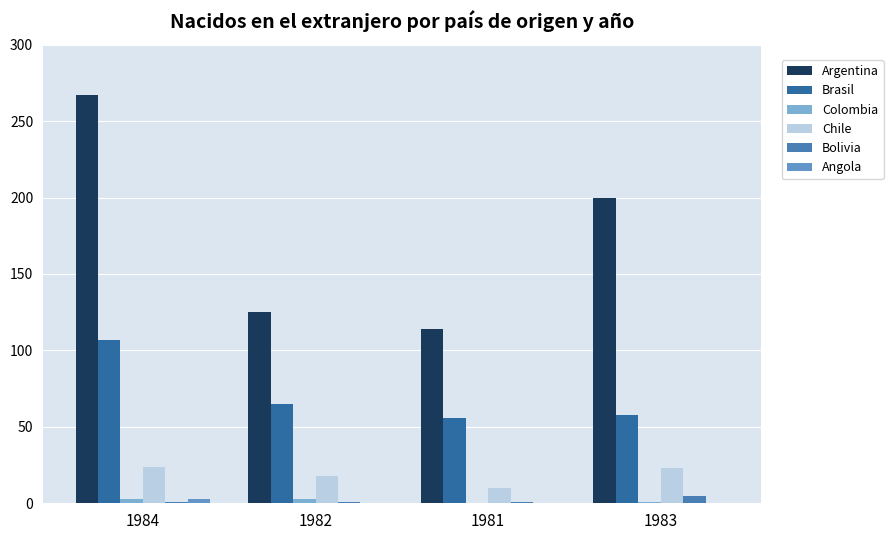

Is it true that Argentina equals 79 at 1982?

False